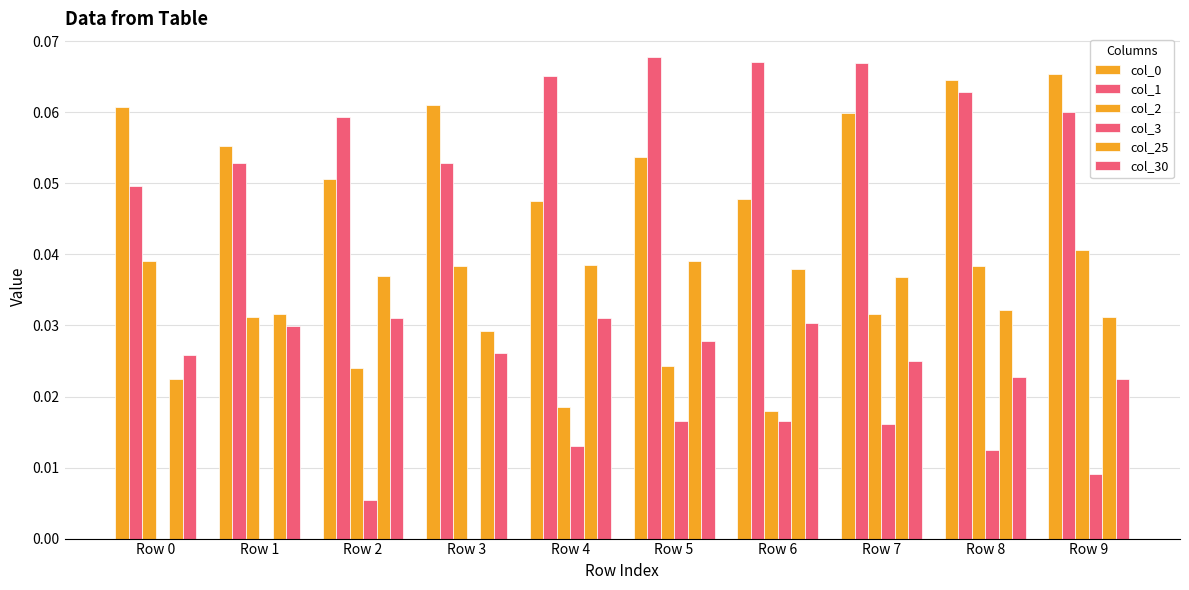

Count the number of categories in the chart.

10